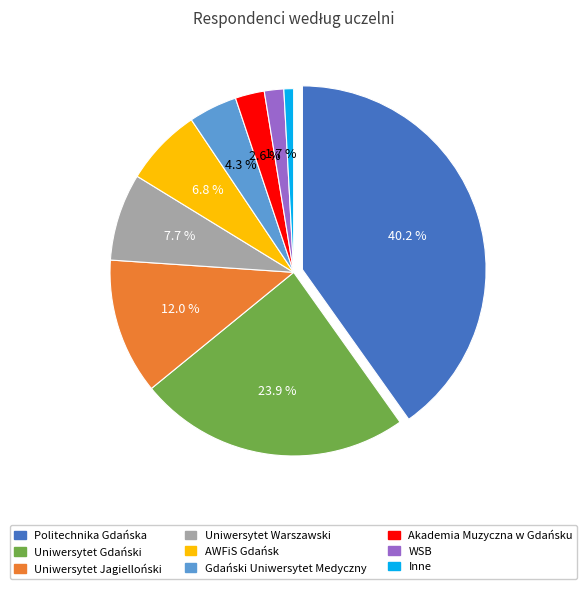

How many slices are in this pie chart?

9